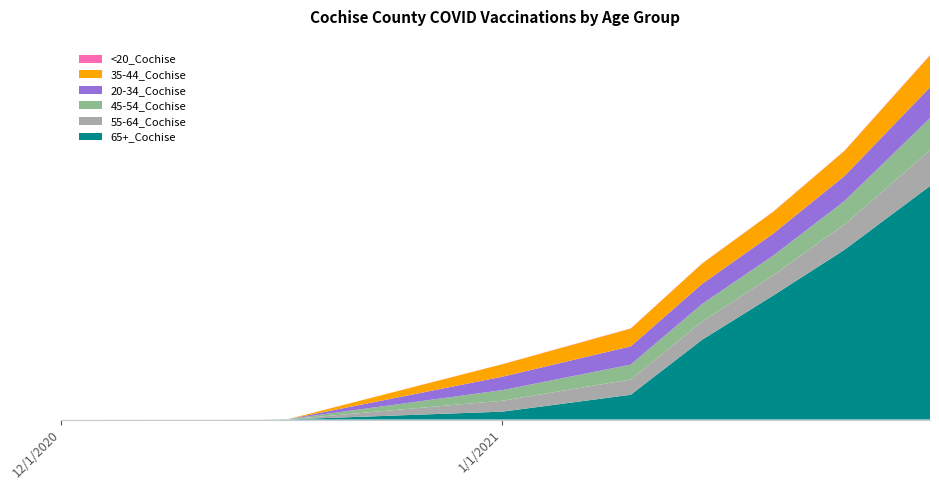

Reading left to right, list all the values displayed in this chart.

65+_Cochise: 1	1	4	201	630	2026	3154	4316	5937
55-64_Cochise: 0	0	3	278	388	458	518	644	908
45-54_Cochise: 0	1	7	269	379	451	496	596	817
20-34_Cochise: 0	0	0	342	464	511	559	636	786
35-44_Cochise: 0	0	0	316	450	516	554	636	806
<20_Cochise: 0	0	0	3	6	6	6	8	10